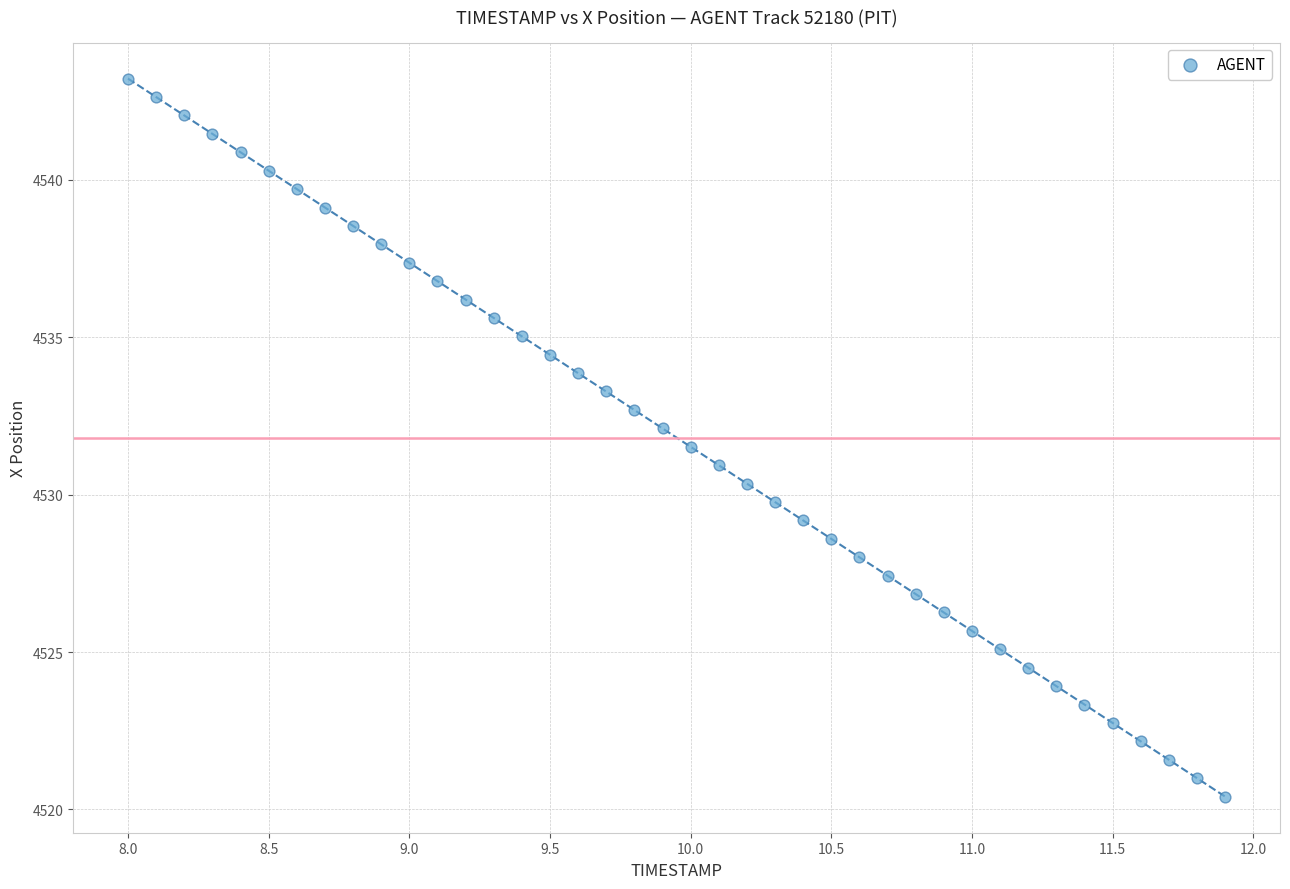

What is the range of Y values (max minus min)?

22.8